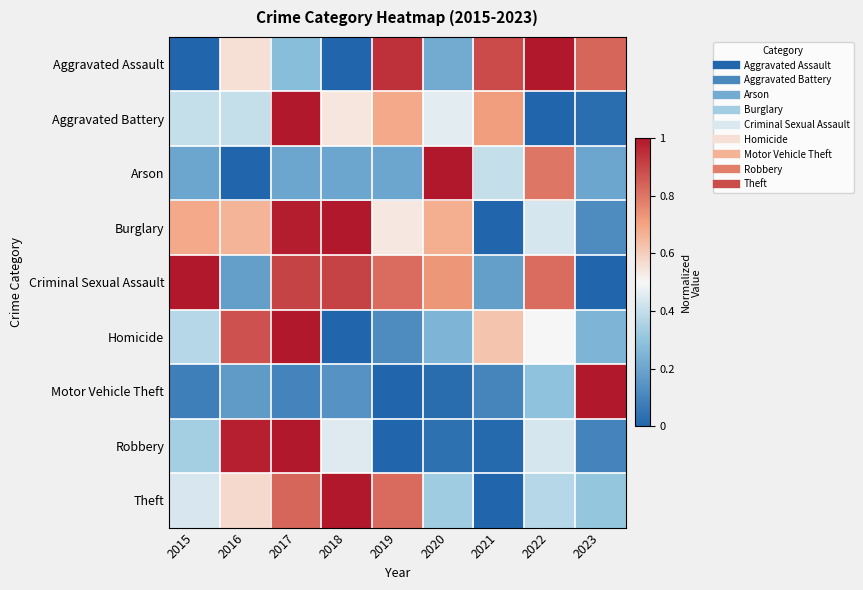

Between 2017 and 2015, which is larger?

2017